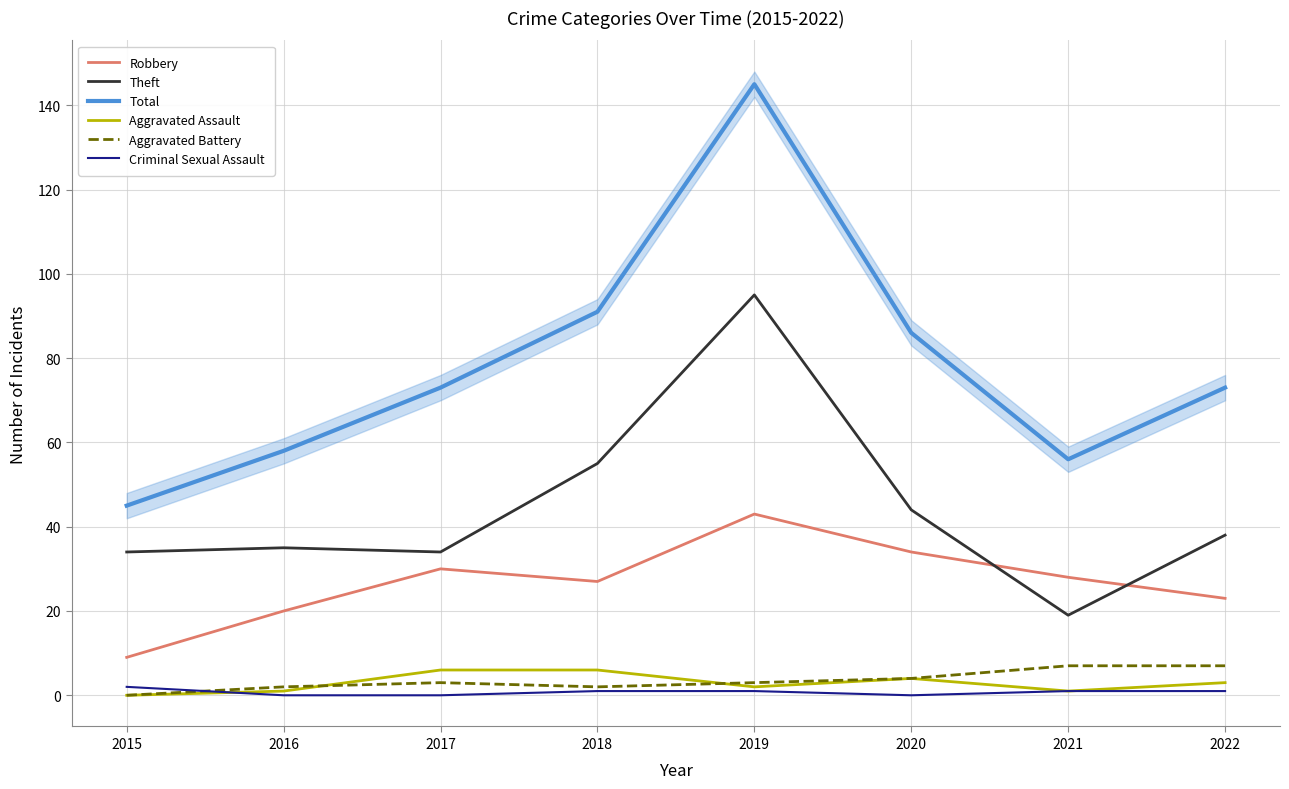

At which category is the sum across all series the highest?

2019